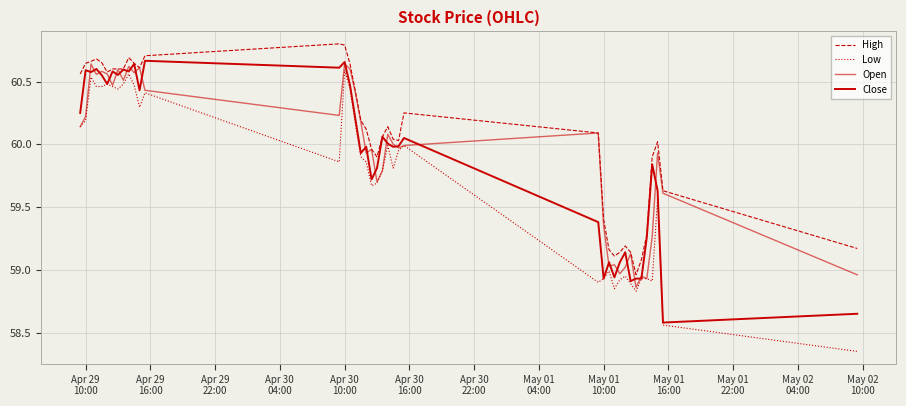

Is this an area chart (filled region under the line)?

No